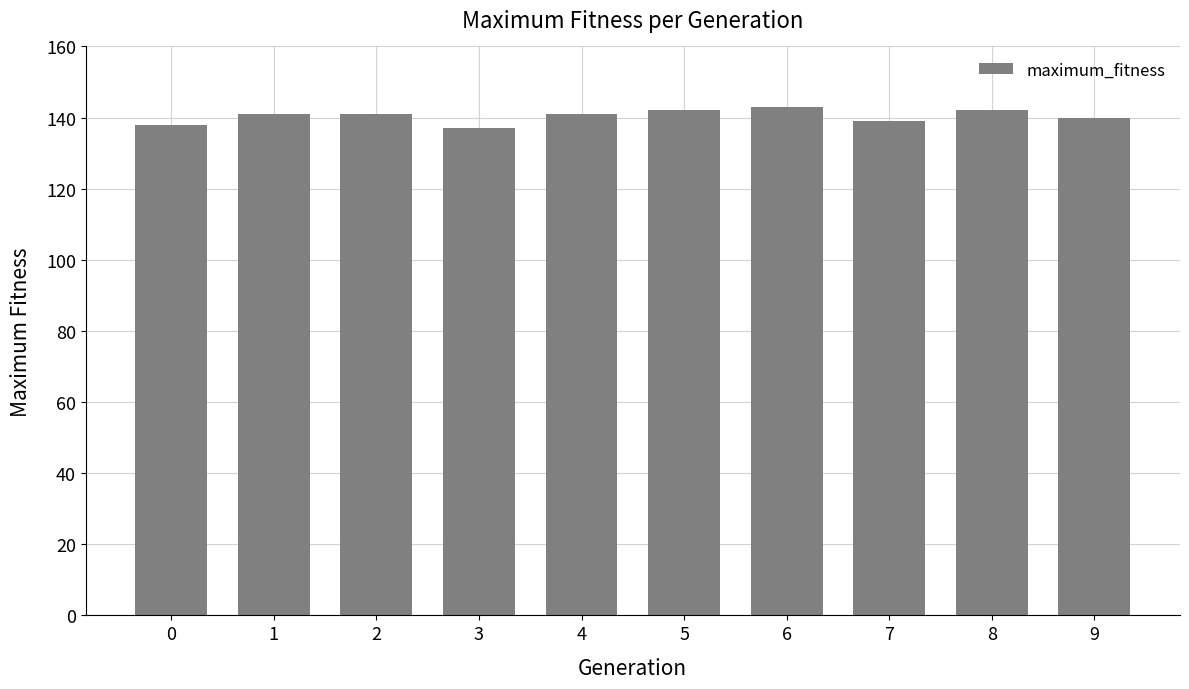

Reading left to right, extract all data points from this chart.

0=138	1=141	2=141	3=137	4=141	5=142	6=143	7=139	8=142	9=140